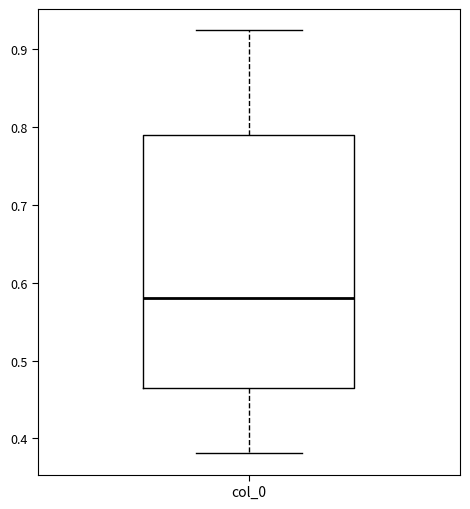

Transcribe this box plot: give where the median line is, the range the box spans, and where the two whiskers end, as read against the y-axis. The values are not printed on the chart, so give them approximately, as read against the axis.

median 0.58, box 0.47 to 0.79, whiskers 0.38 to 0.92